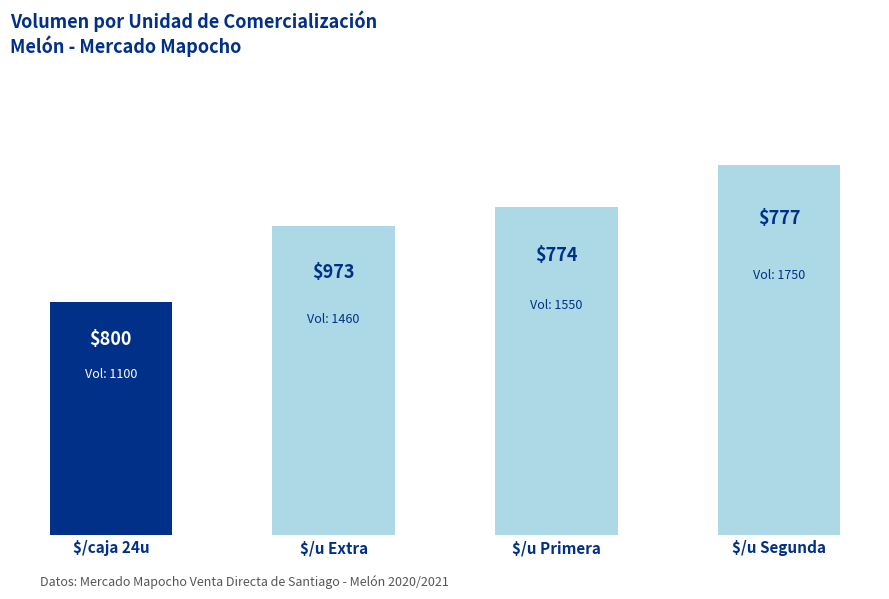

Reading left to right, extract all data points from this chart.

1100	1460	1550	1750